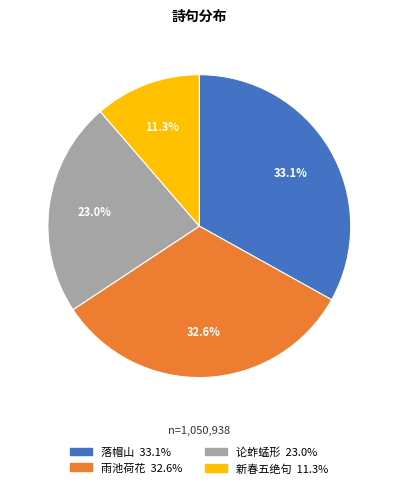

Does any single category account for the majority?

No